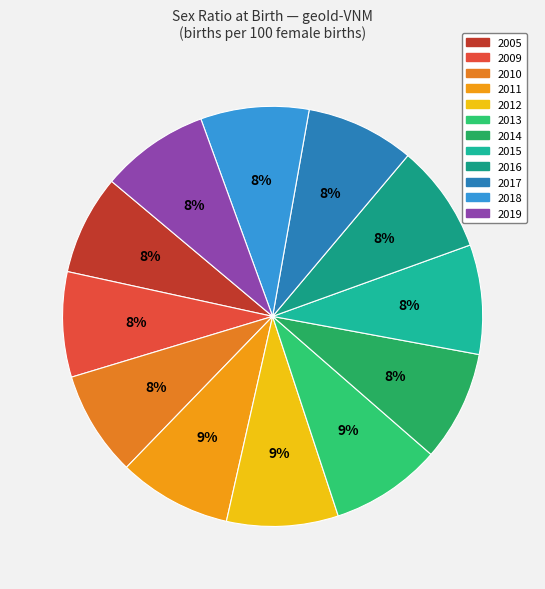

Which slice is the largest?

2011